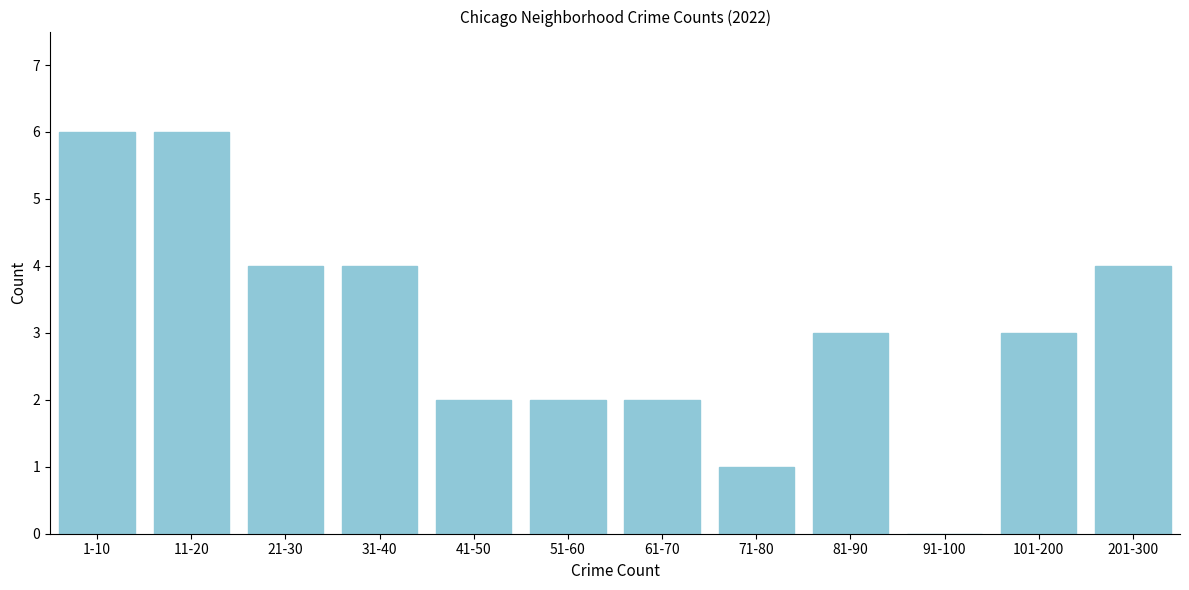

Reading right to left, what are all the values shown in this chart?

201-300=4	101-200=3	91-100=0	81-90=3	71-80=1	61-70=2	51-60=2	41-50=2	31-40=4	21-30=4	11-20=6	1-10=6